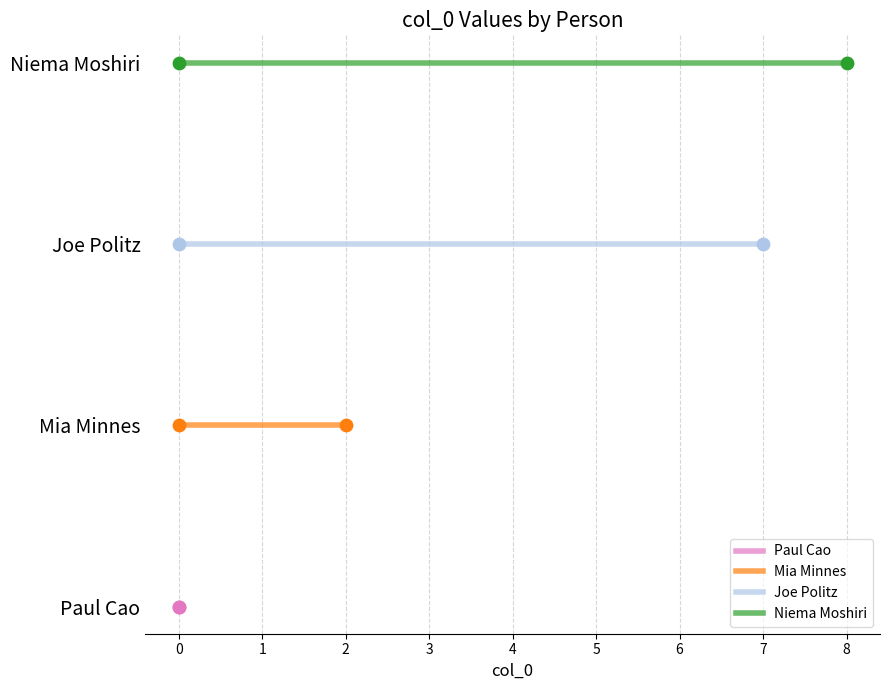

What are all the series names shown in the legend?

Paul Cao, Mia Minnes, Joe Politz, Niema Moshiri